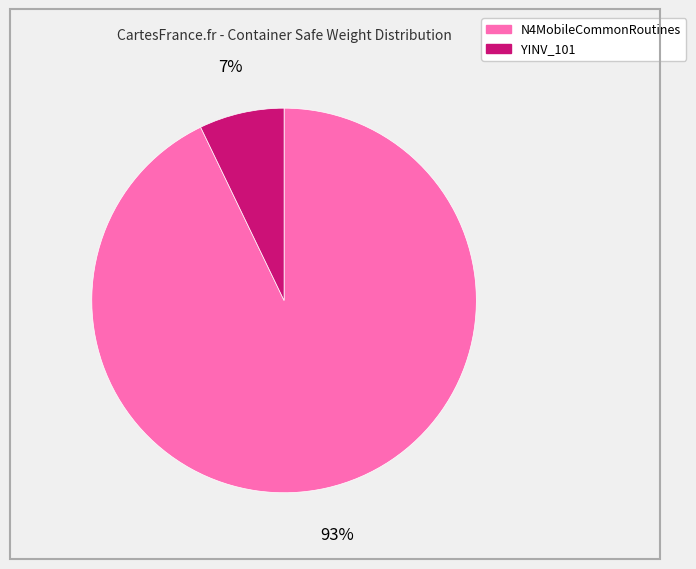

To the nearest percent, what percentage of the pie is N4MobileCommonRoutines?

93%